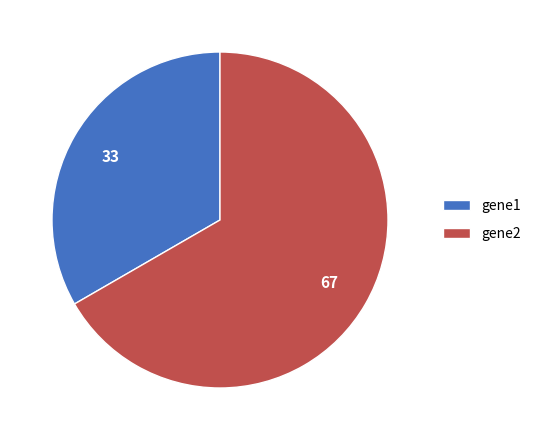

Does gene2 account for over 50% of the chart?

Yes